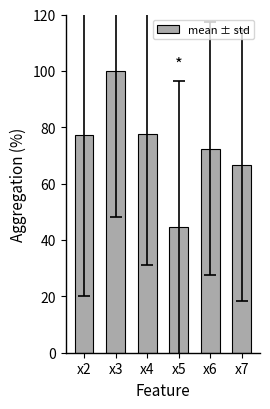

At which category does the chart reach its peak across all series?

x3